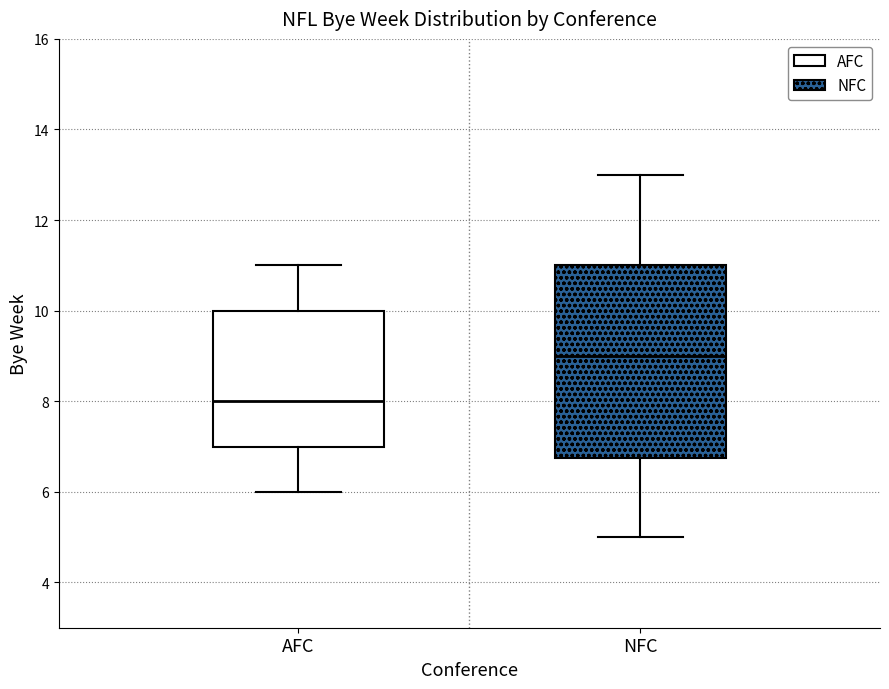

Reading left to right, transcribe this box plot: for each box, give where its median line is, the range the box spans, and where its two whiskers end, as read against the y-axis. The values are not printed on the chart, so give them approximately, as read against the axis.

AFC: median 8.0, box 7.0 to 10.0, whiskers 6.0 to 11.0
NFC: median 9.0, box 6.8 to 11.0, whiskers 5.0 to 13.0